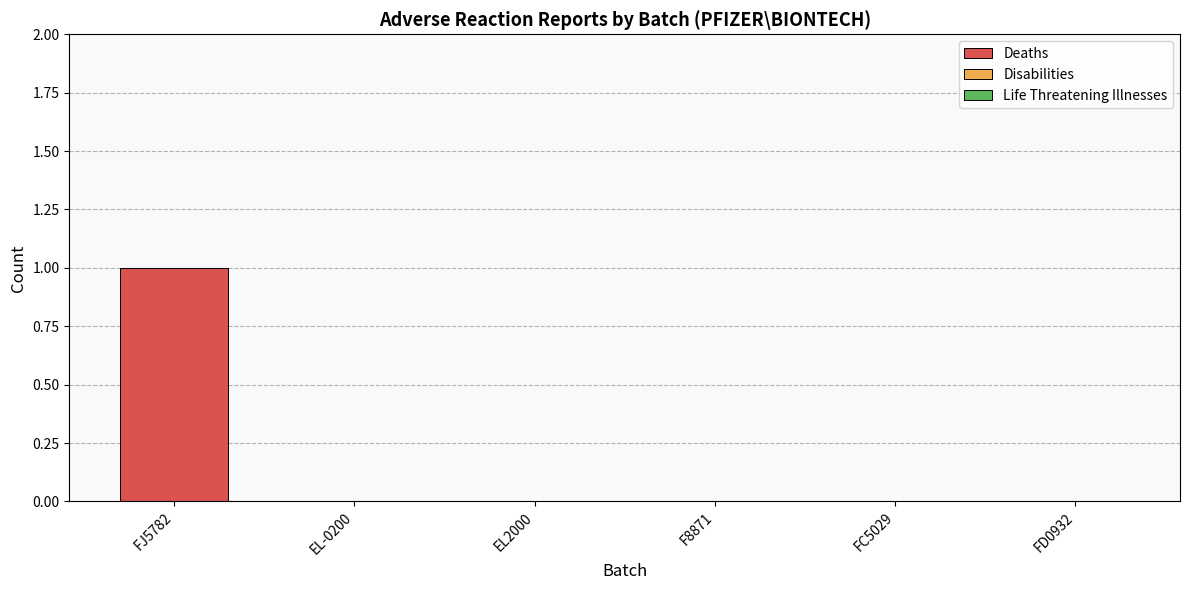

The chart shows a value of 0 at EL-0200. True or false?

True